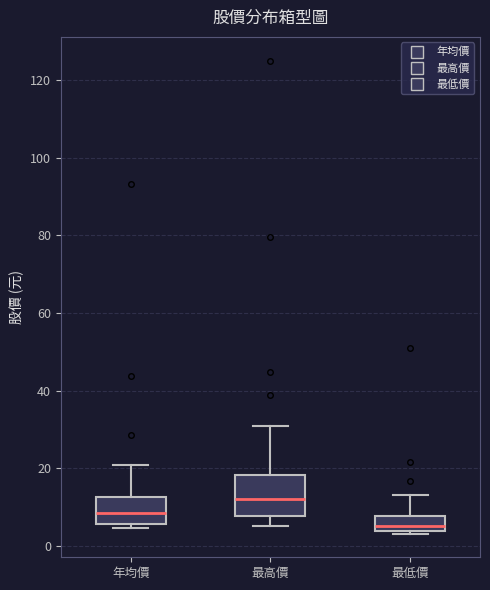

Where does the median line of the box for 最高價 sit on the y-axis? The values are not printed on the chart, so give them approximately, as read against the axis.

12